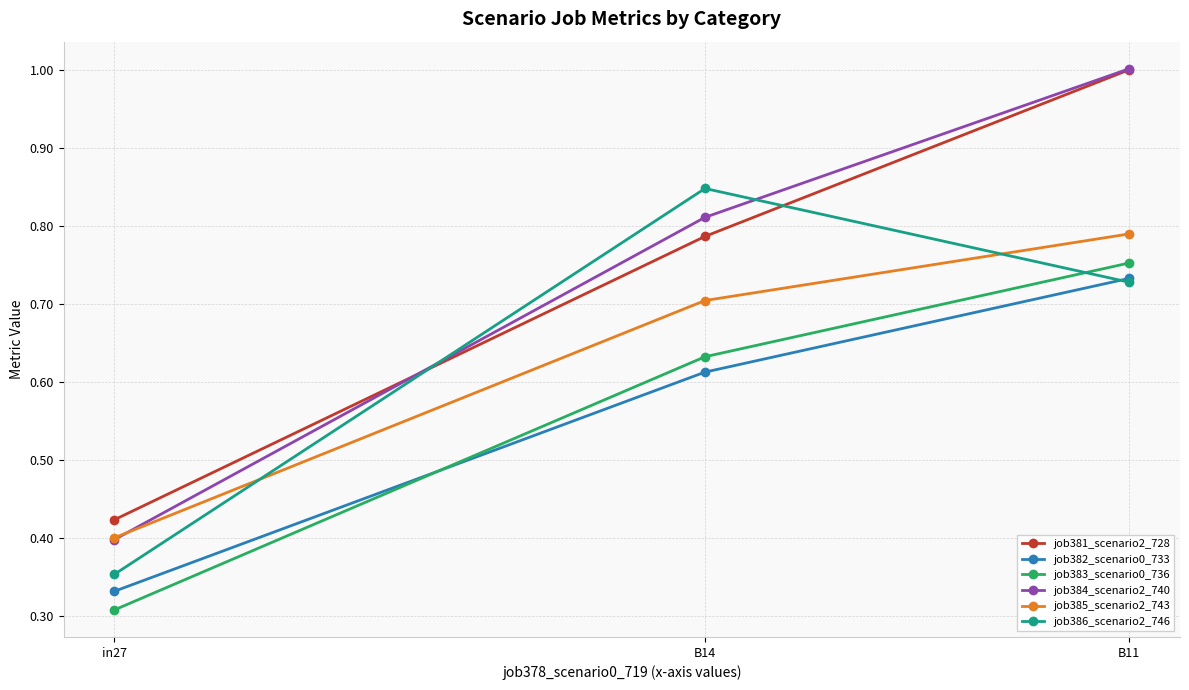

What is the total value across all series at B14?

4.4